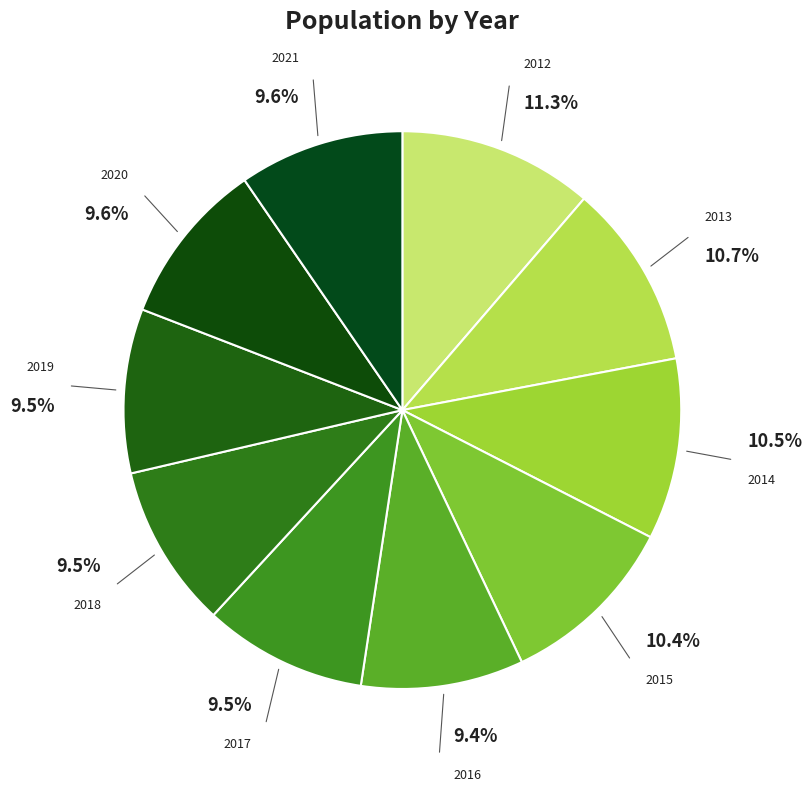

Count the number of slices in the pie.

10